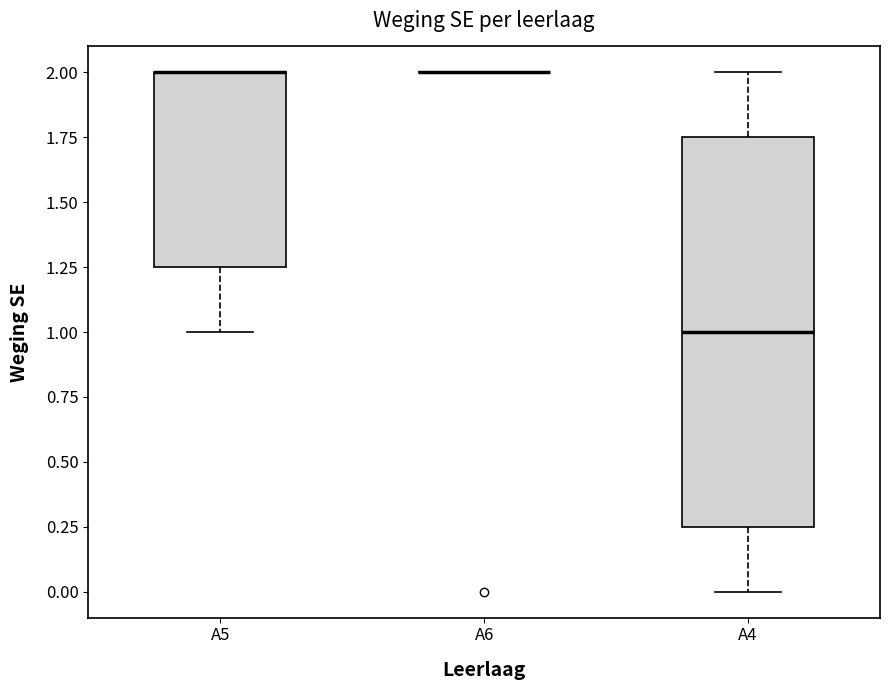

Reading left to right, transcribe this box plot: for each box, give where its median line is, the range the box spans, and where its two whiskers end, as read against the y-axis. The values are not printed on the chart, so give them approximately, as read against the axis.

A5: median 2.00 (drawn on the box's upper edge), box 1.25 to 2.00, whiskers 1.00 to 2.00
A6: box collapsed to a line at 2.00, whiskers 2.00 to 2.00
A4: median 1.00, box 0.25 to 1.75, whiskers 0.00 to 2.00